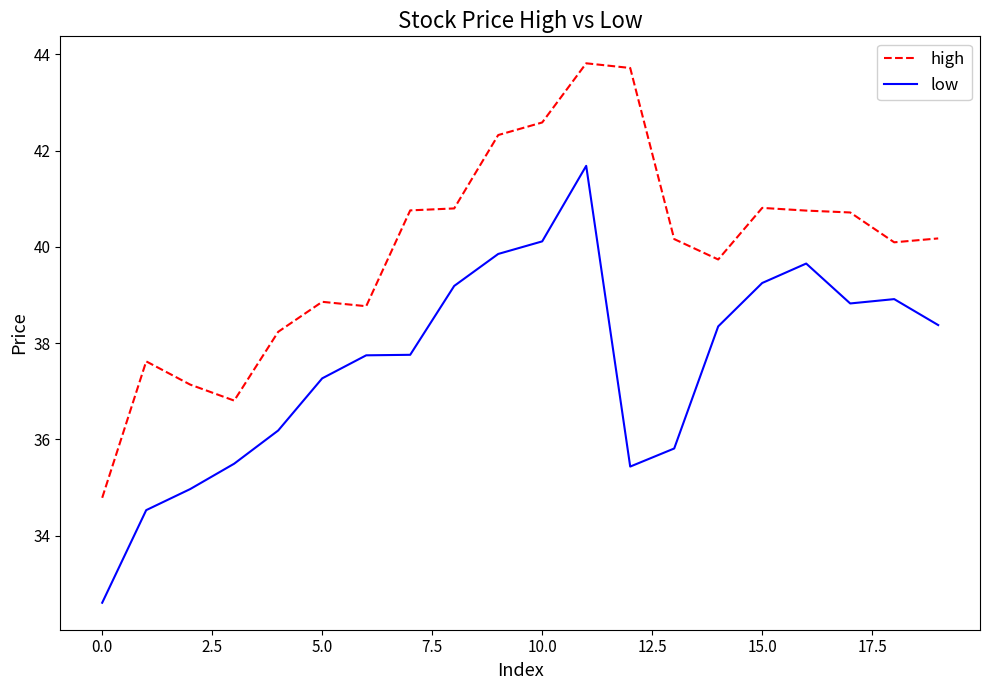

How many values in the high series are below 40?

8